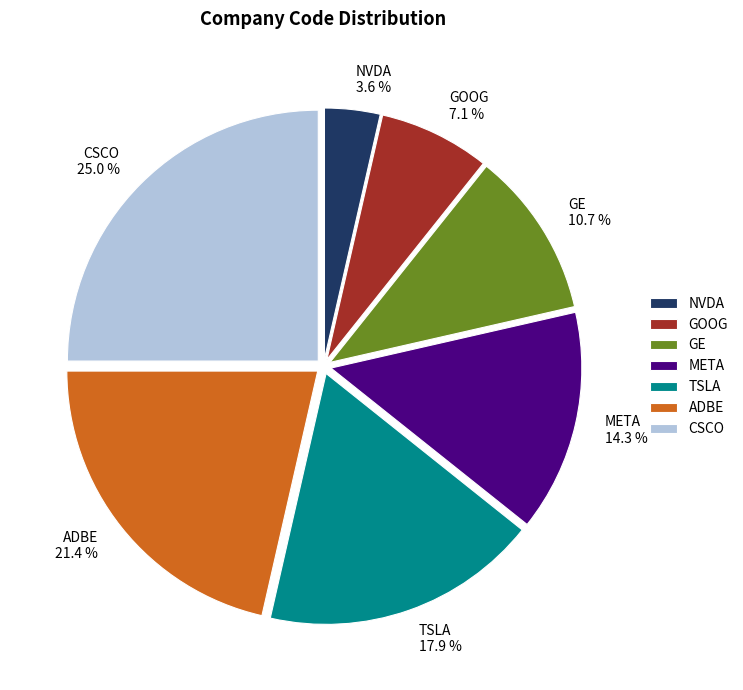

Which slice is the largest?

CSCO